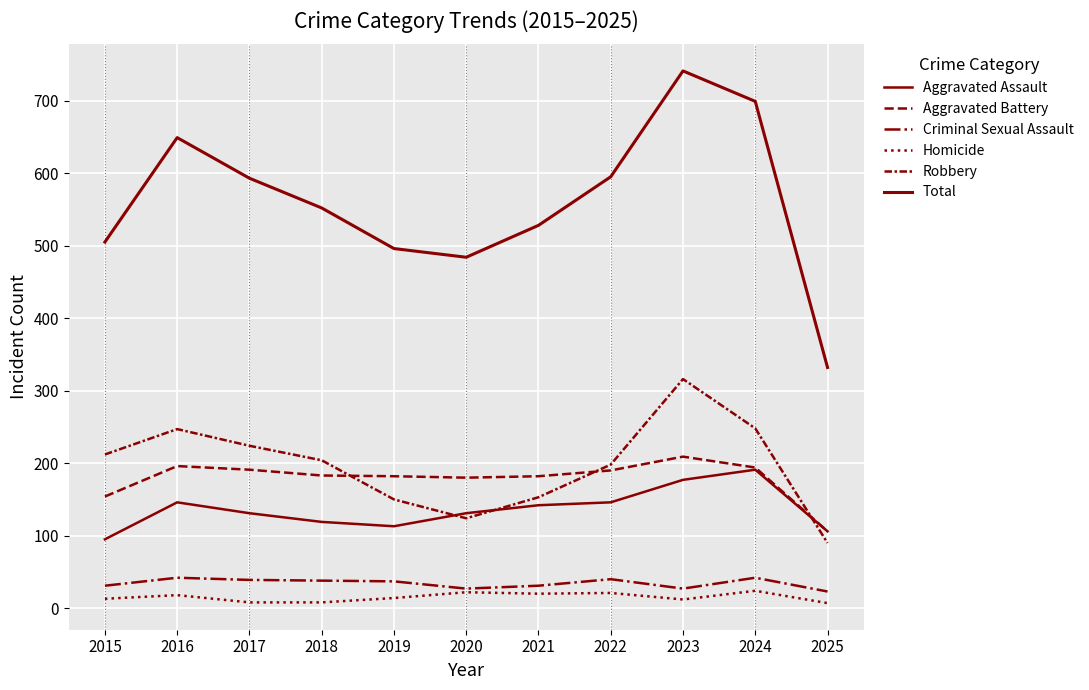

Does the chart display data point markers on the line(s)?

No